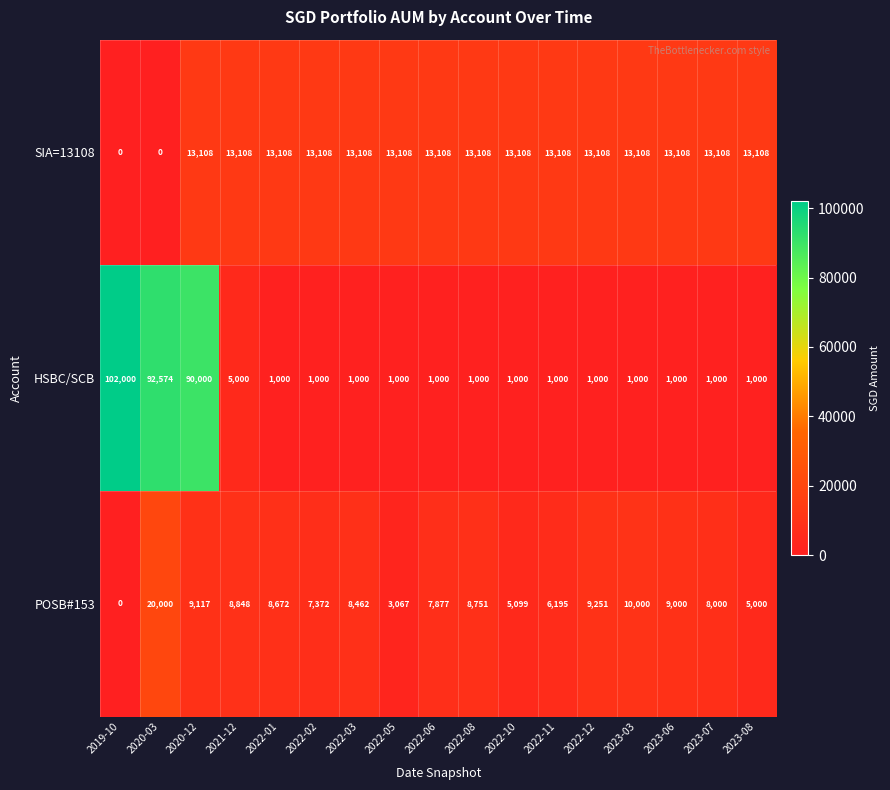

The value of SIA=13108 at 2021-12 is 13108. True or false?

True